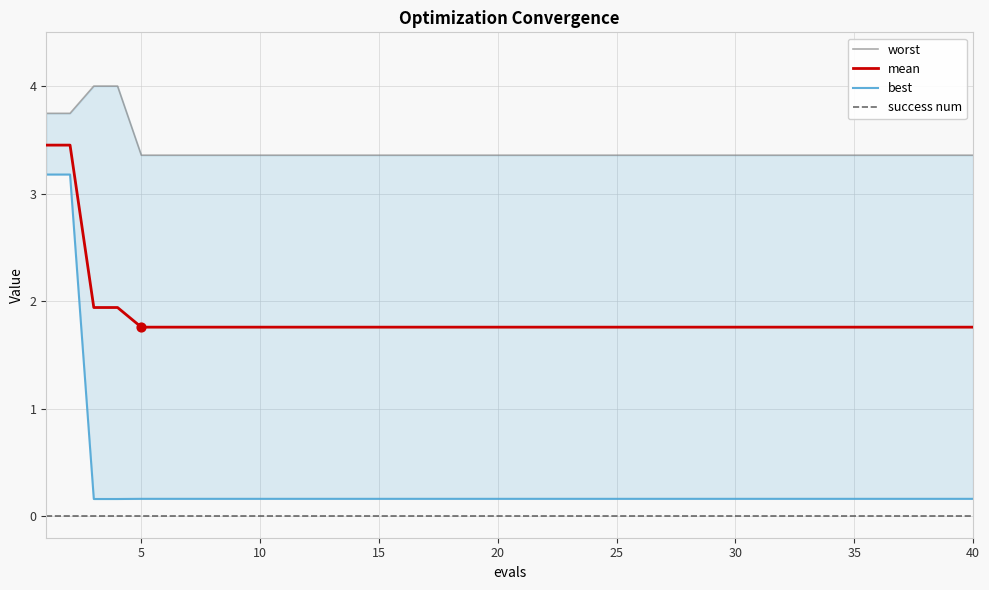

Which series has the largest total across all categories?

worst